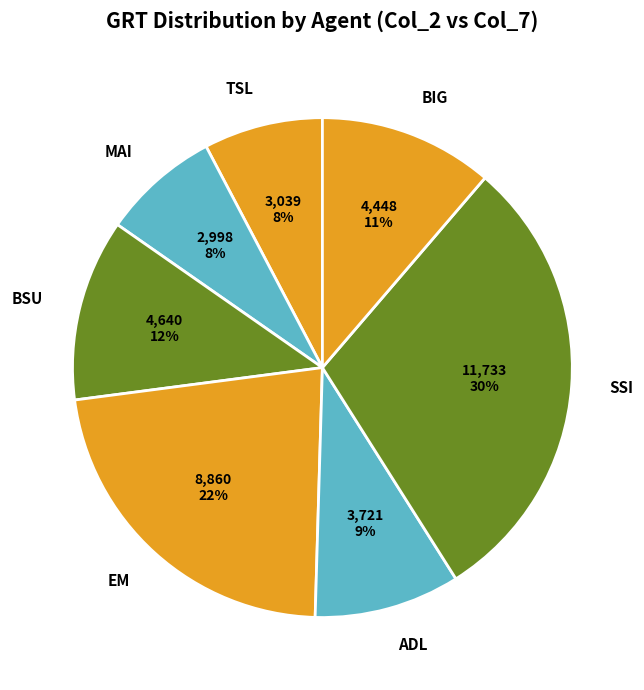

Which has a higher value, EM or BSU?

EM